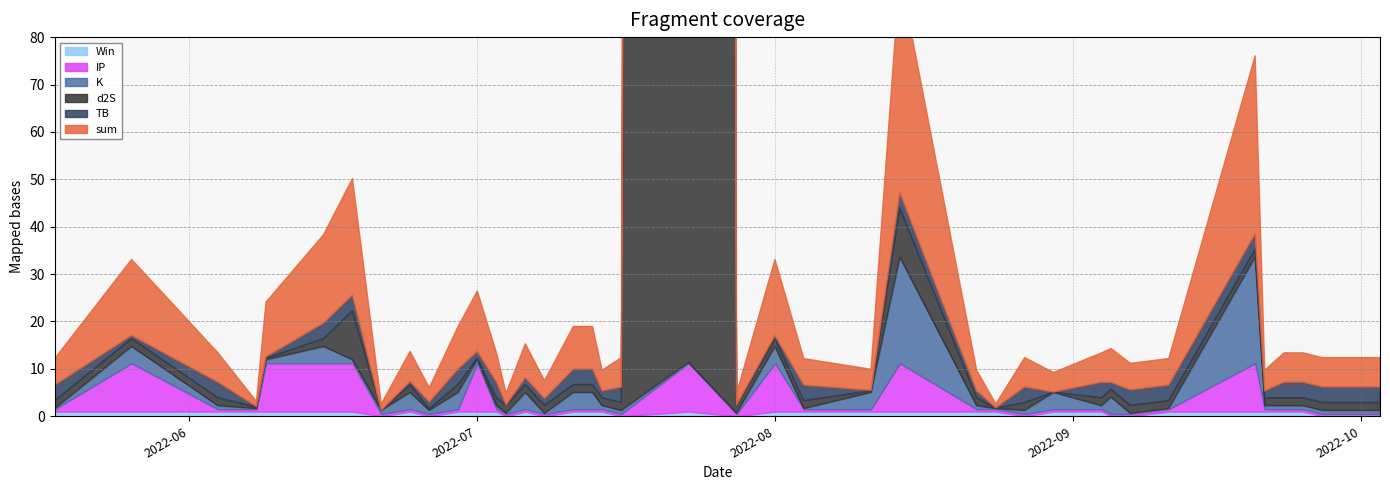

The Win series shows 1.4 at 2022-08-01. True or false?

False